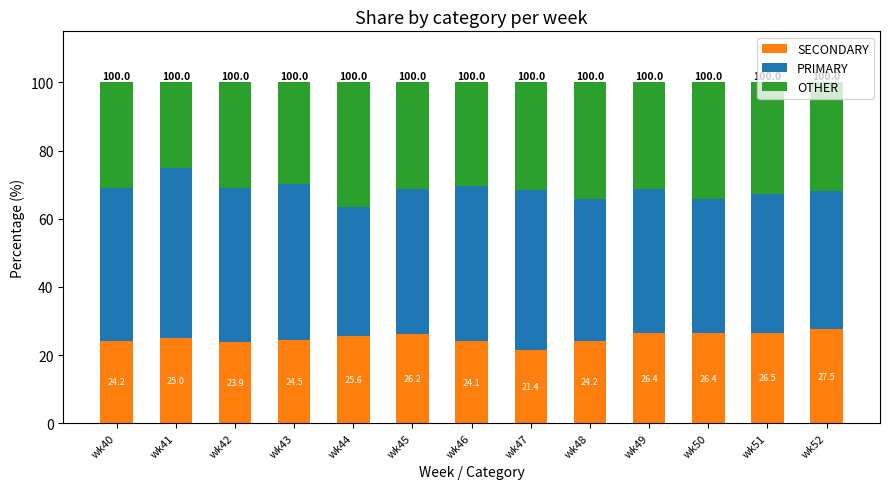

What is the lowest value of the SECONDARY series?

21.4